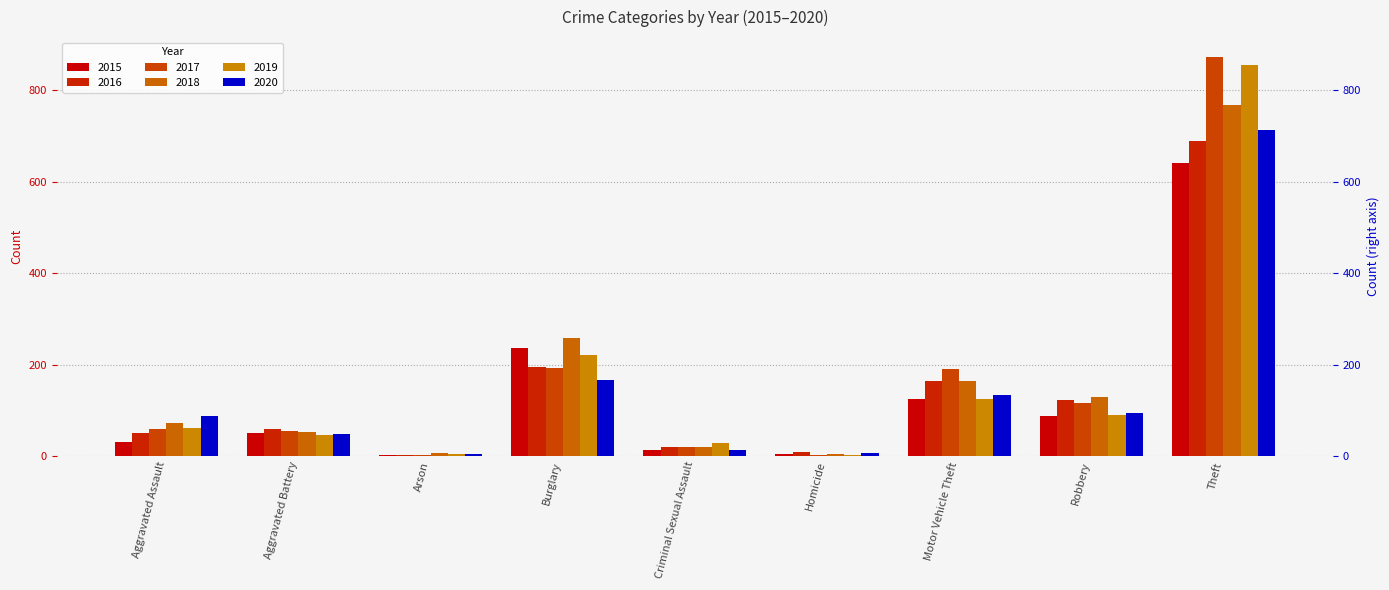

Rank the series by their maximum value, from lowest to highest.

2015, 2016, 2020, 2018, 2019, 2017